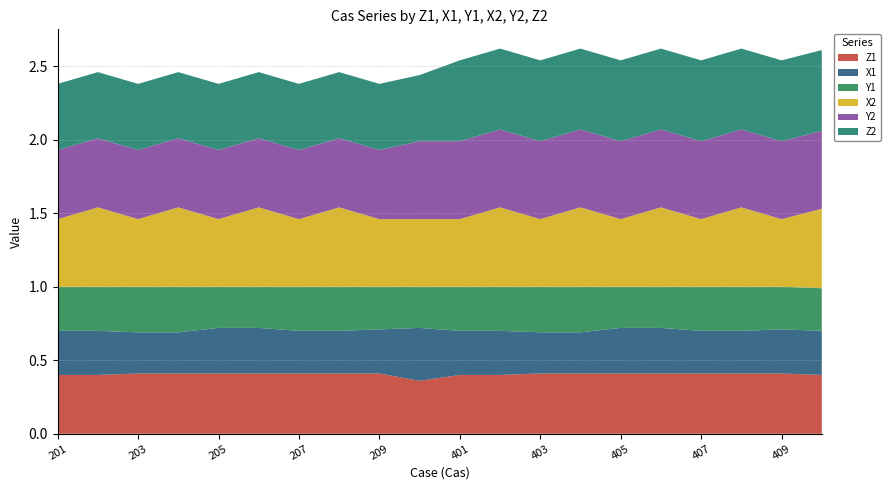

Reading left to right, list all the values displayed in this chart.

Z1: 0.4	0.4	0.4	0.4	0.4	0.4	0.4	0.4	0.4	0.4	0.4	0.4	0.4	0.4	0.4	0.4	0.4	0.4	0.4	0.4
X1: 0.3	0.3	0.3	0.3	0.3	0.3	0.3	0.3	0.3	0.4	0.3	0.3	0.3	0.3	0.3	0.3	0.3	0.3	0.3	0.3
Y1: 0.3	0.3	0.3	0.3	0.3	0.3	0.3	0.3	0.3	0.3	0.3	0.3	0.3	0.3	0.3	0.3	0.3	0.3	0.3	0.3
X2: 0.5	0.5	0.5	0.5	0.5	0.5	0.5	0.5	0.5	0.5	0.5	0.5	0.5	0.5	0.5	0.5	0.5	0.5	0.5	0.5
Y2: 0.5	0.5	0.5	0.5	0.5	0.5	0.5	0.5	0.5	0.5	0.5	0.5	0.5	0.5	0.5	0.5	0.5	0.5	0.5	0.5
Z2: 0.5	0.5	0.5	0.5	0.5	0.5	0.5	0.5	0.5	0.5	0.6	0.6	0.6	0.6	0.6	0.6	0.6	0.6	0.6	0.6